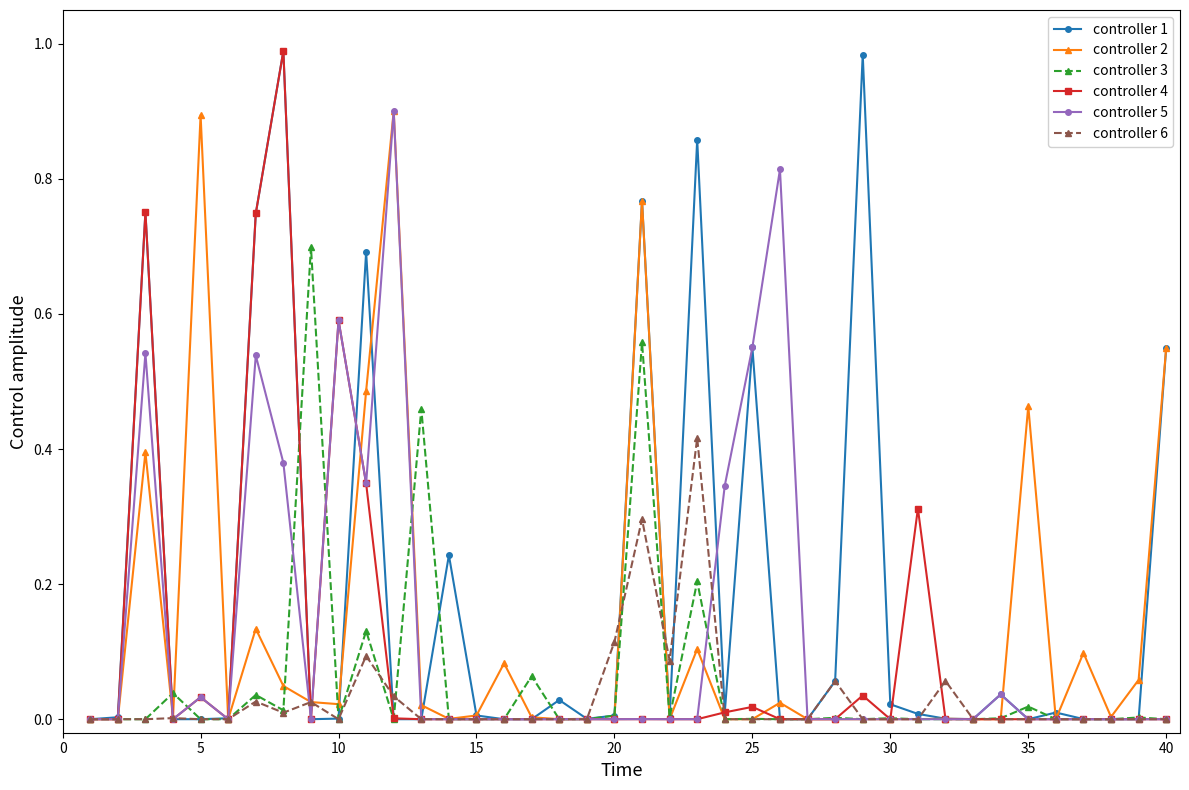

True or false: controller 2 has more than 2 points higher than both neighbors.

True